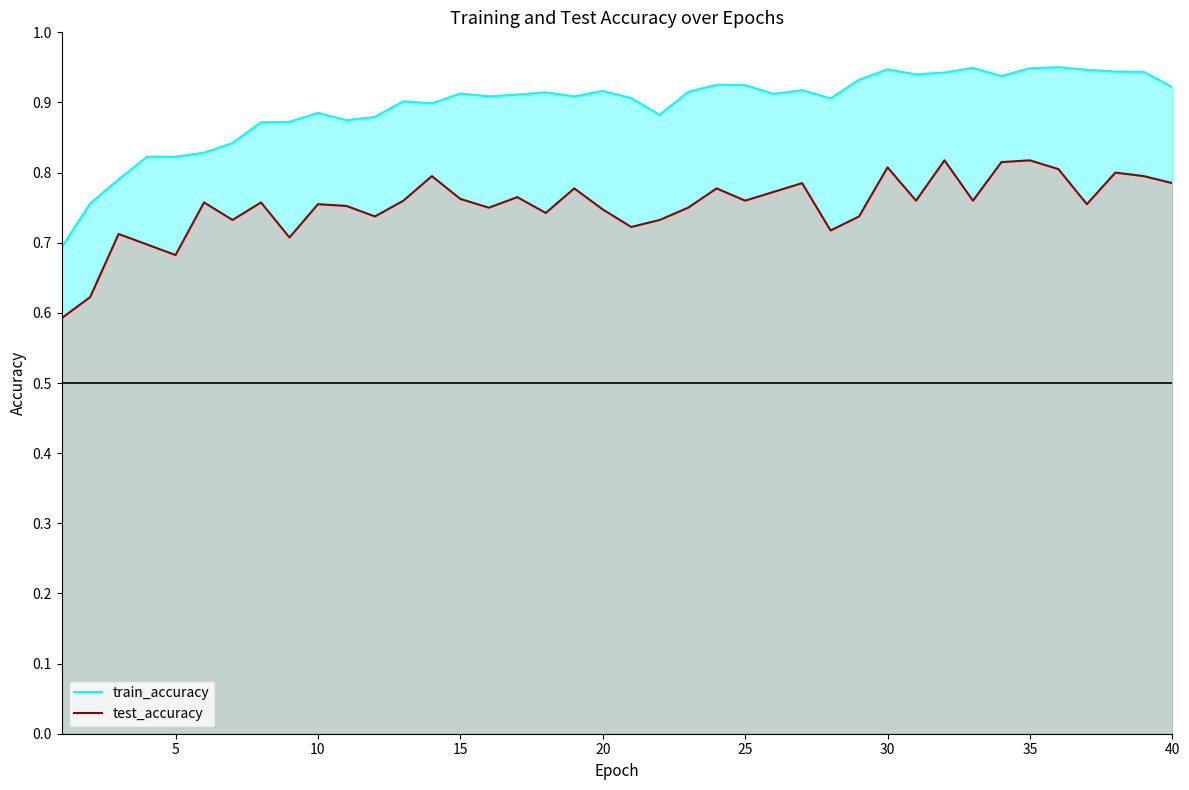

List the series in order of their peak value, highest first.

train_accuracy, test_accuracy